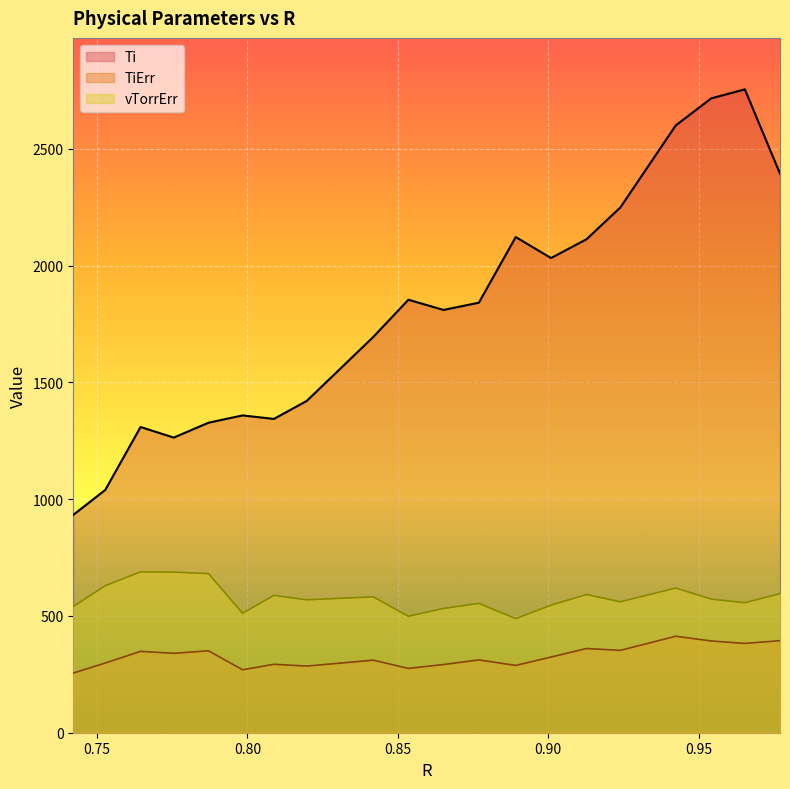

What is the difference between the second highest and second lowest values in the TiErr series?

124.7